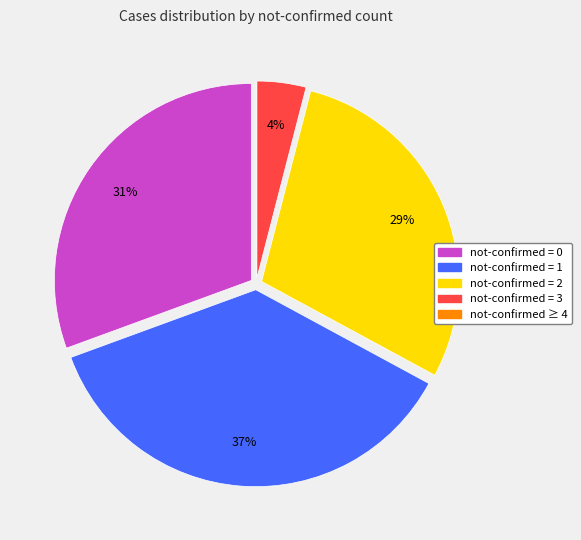

Is there a majority slice in this chart?

No